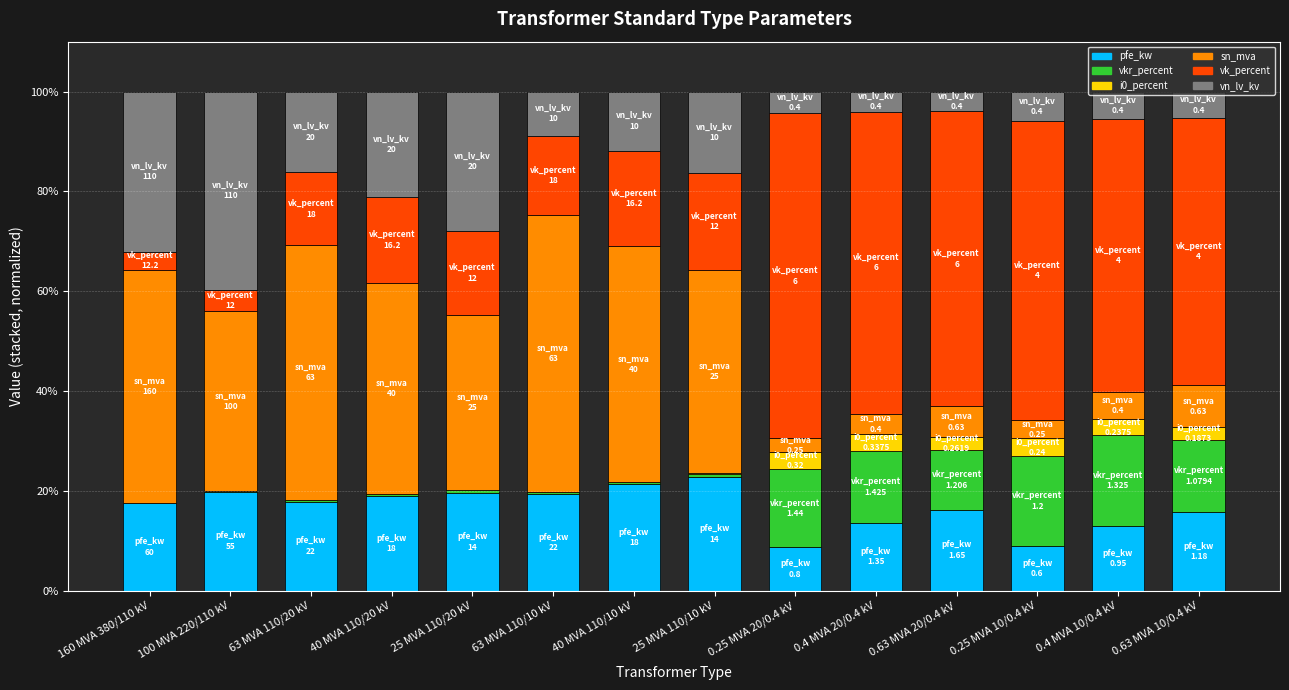

What is the total value across all series at 0.4 MVA 10/0.4 kV?

100.0